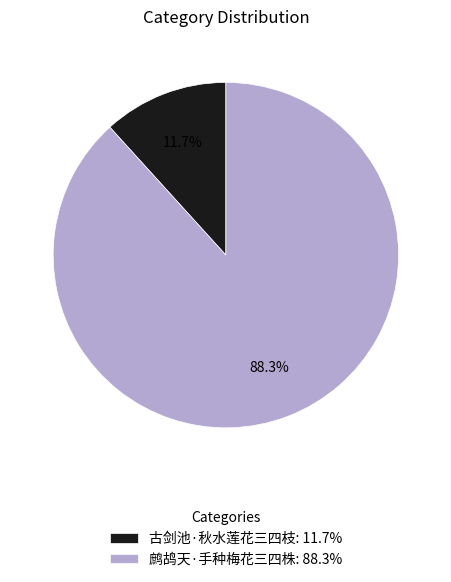

What percentage is NOT represented by 鹧鸪天·手种梅花三四株?

11.7%